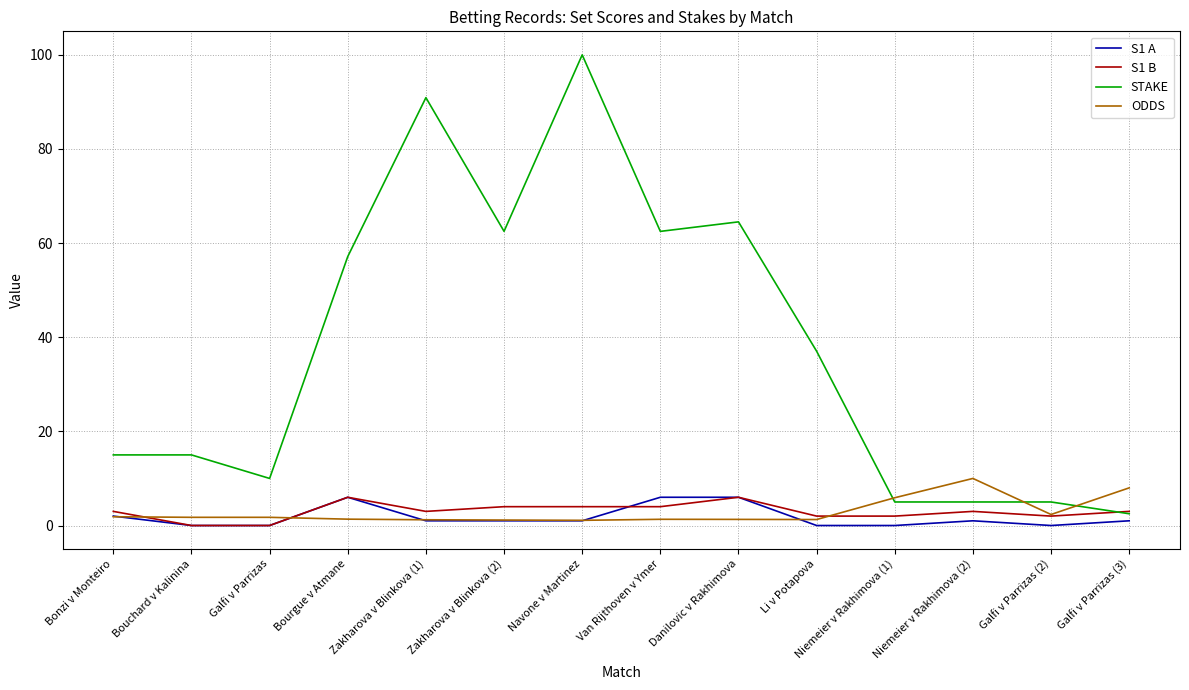

At how many categories does at least one series exceed 53?

6